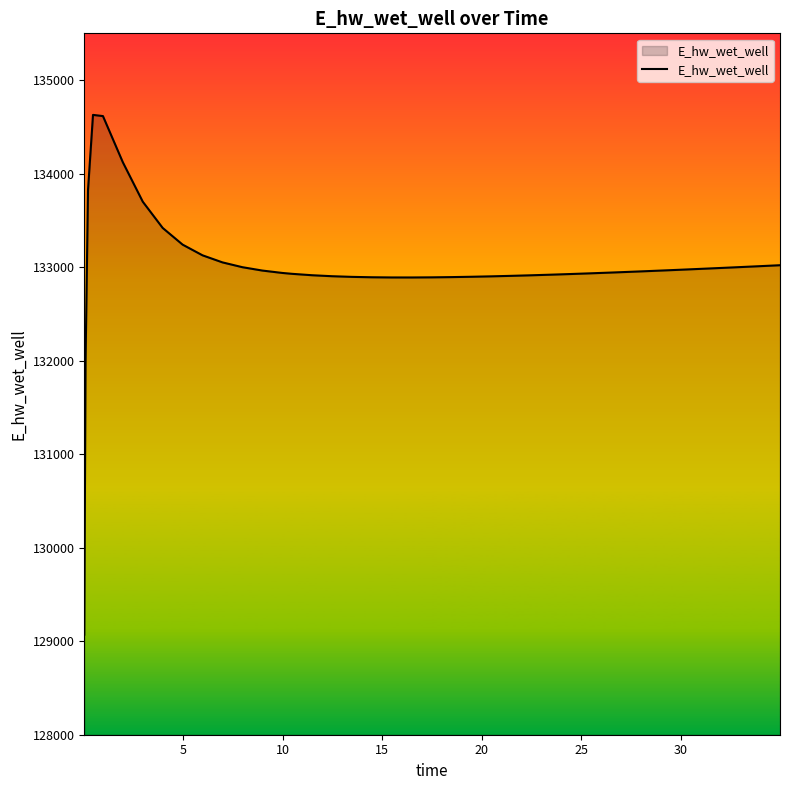

What is the greatest value displayed?

134627.9